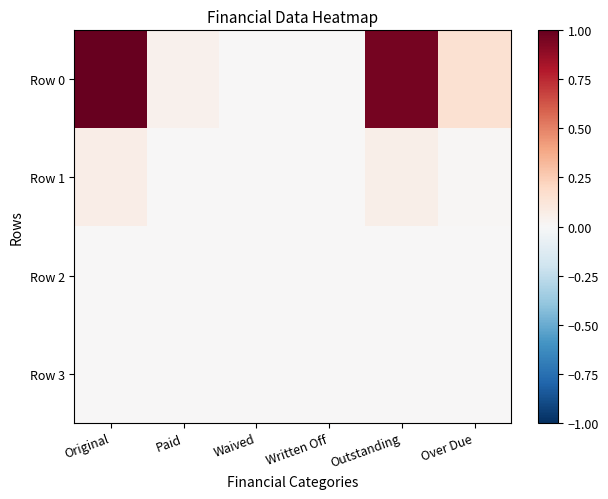

Which series has the largest range (max minus min)?

Row 0